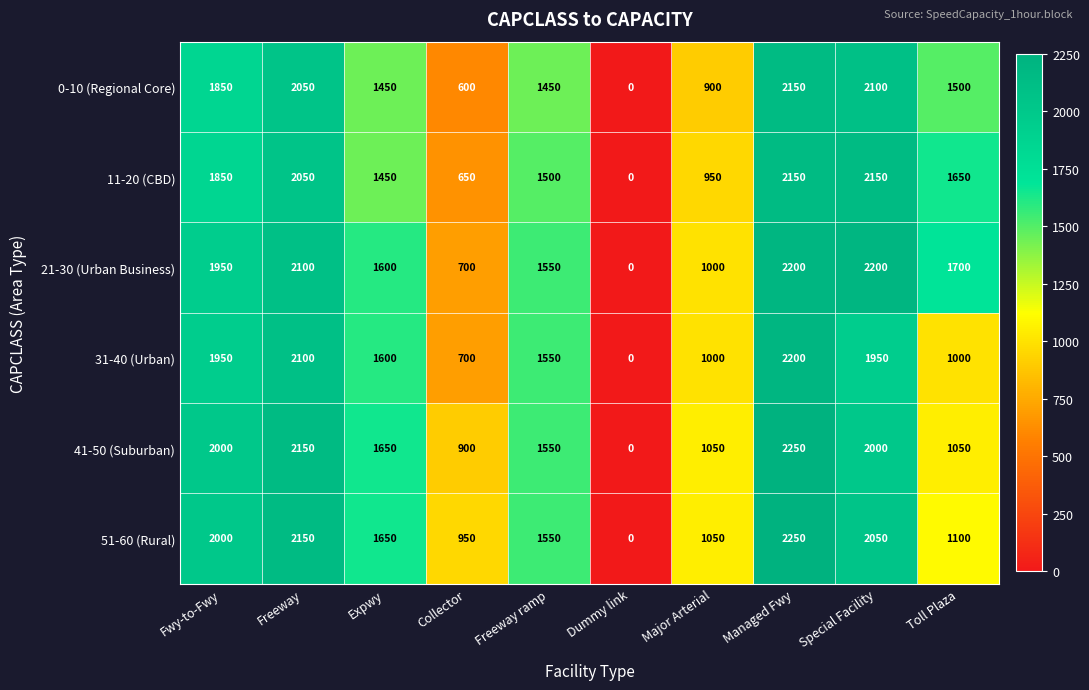

Is it true that 31-40 (Urban) equals 1000 at Toll Plaza?

True